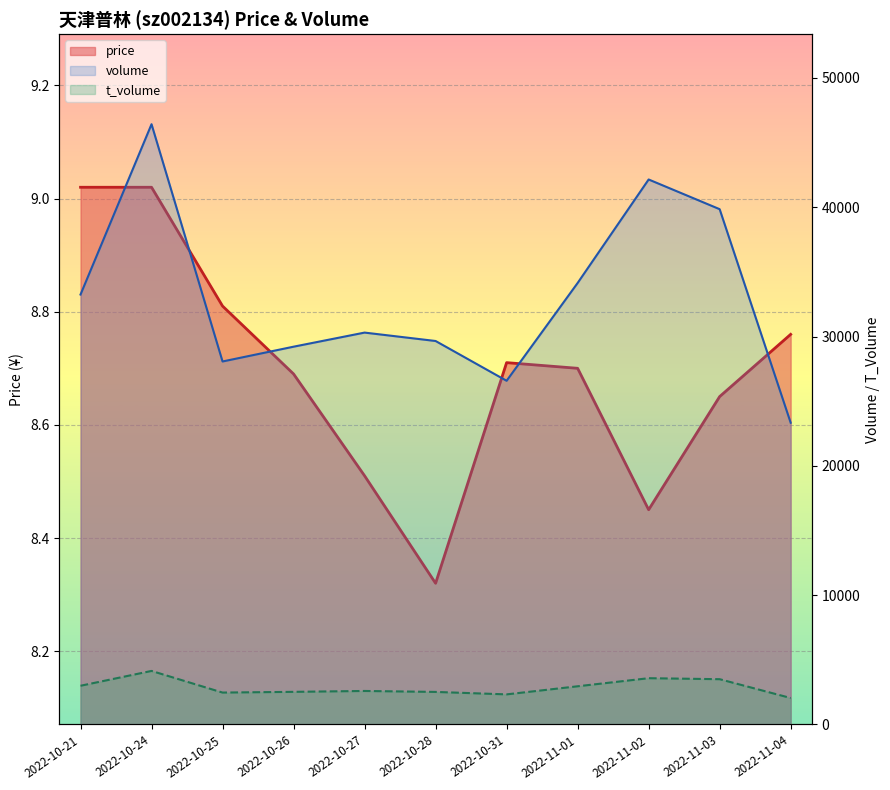

Rank the series at 2022-10-27 from lowest to highest value.

price, t_volume, volume